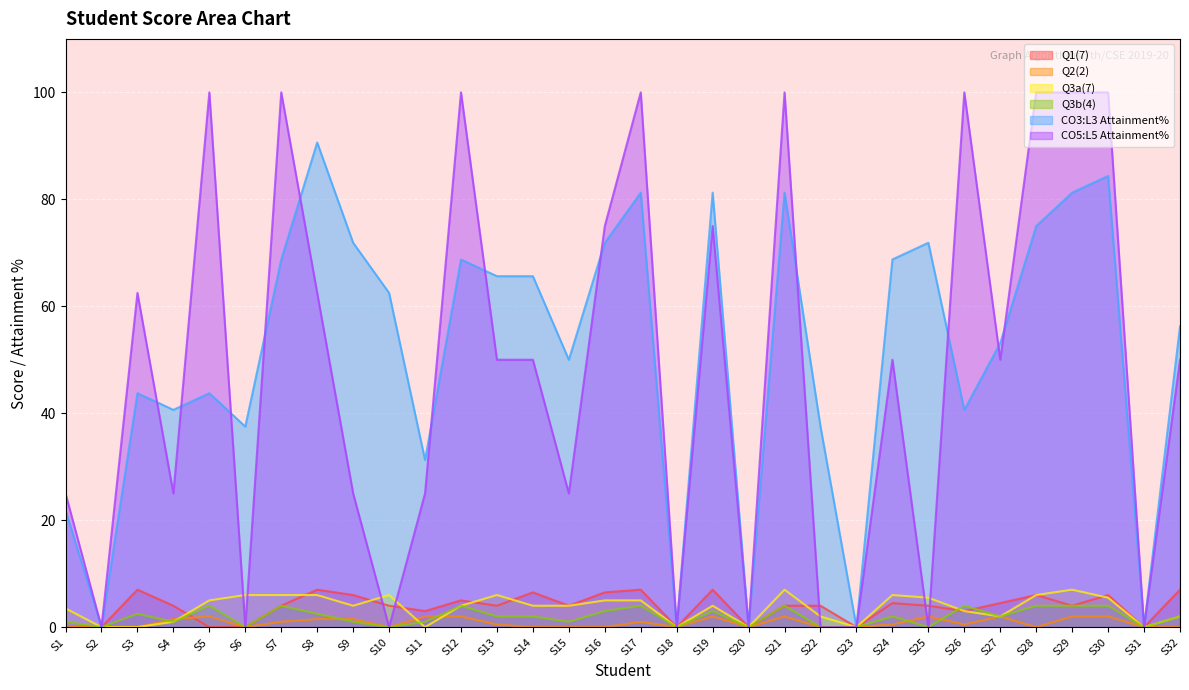

Rank the series by their maximum value, from highest to lowest.

CO5:L5 Attainment%, CO3:L3 Attainment%, Q1(7), Q3a(7), Q3b(4), Q2(2)